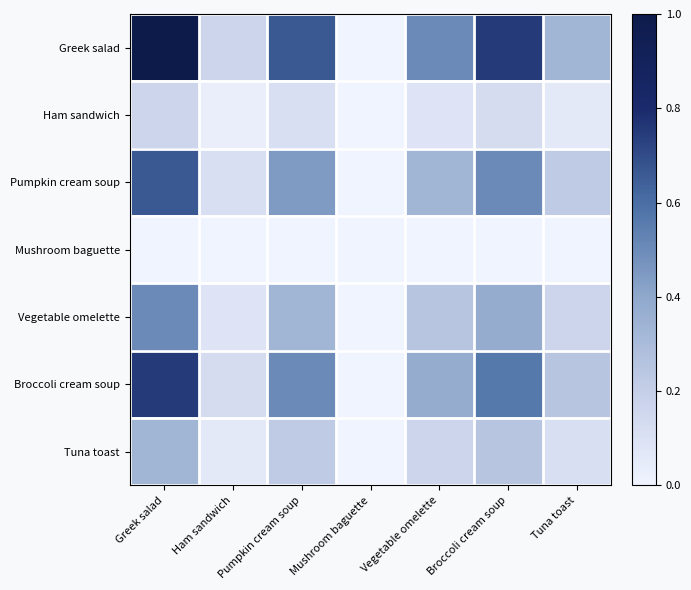

What is the spread (max minus min) of values at Pumpkin cream soup?

0.7